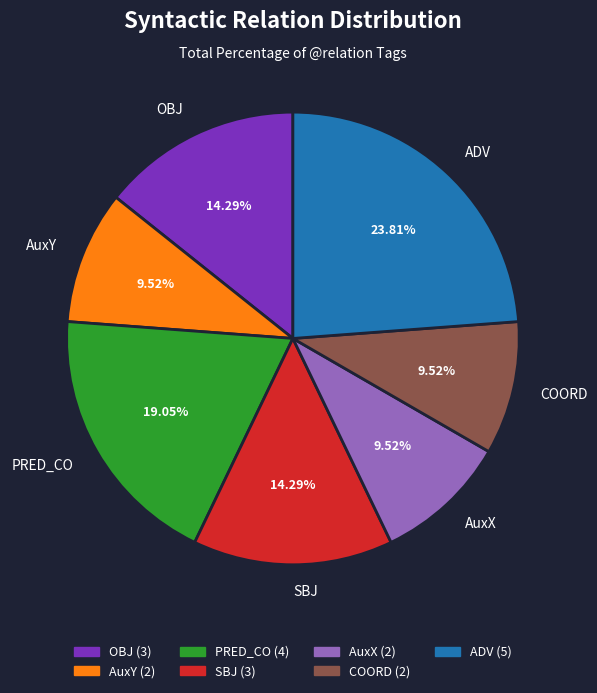

What percentage do AuxY and COORD together represent?

19.0%